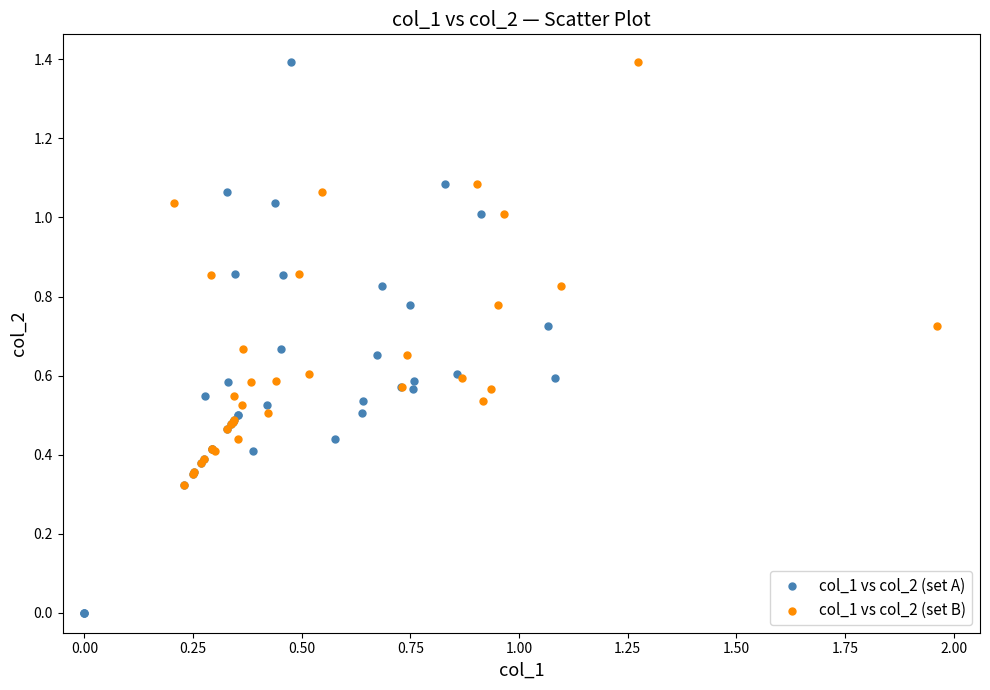

Which series reaches the minimum Y coordinate?

col_1 vs col_2 (set A)